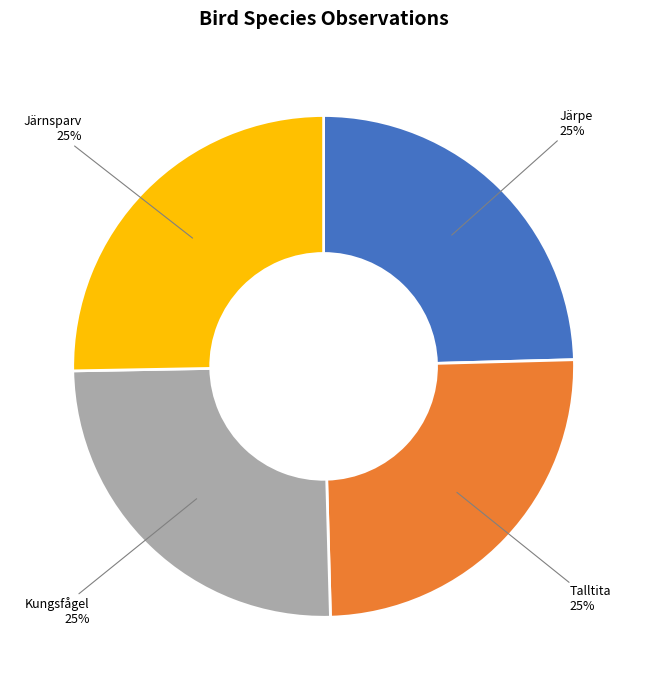

To the nearest percent, what is the average slice percentage?

25%